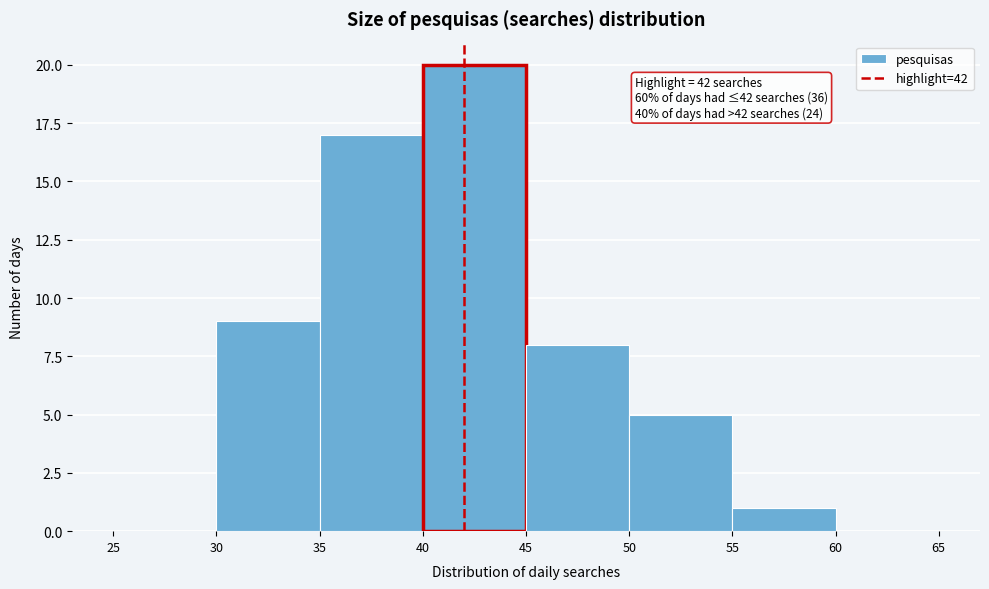

Over which range of the x-axis is the bar tallest?

40 to 45